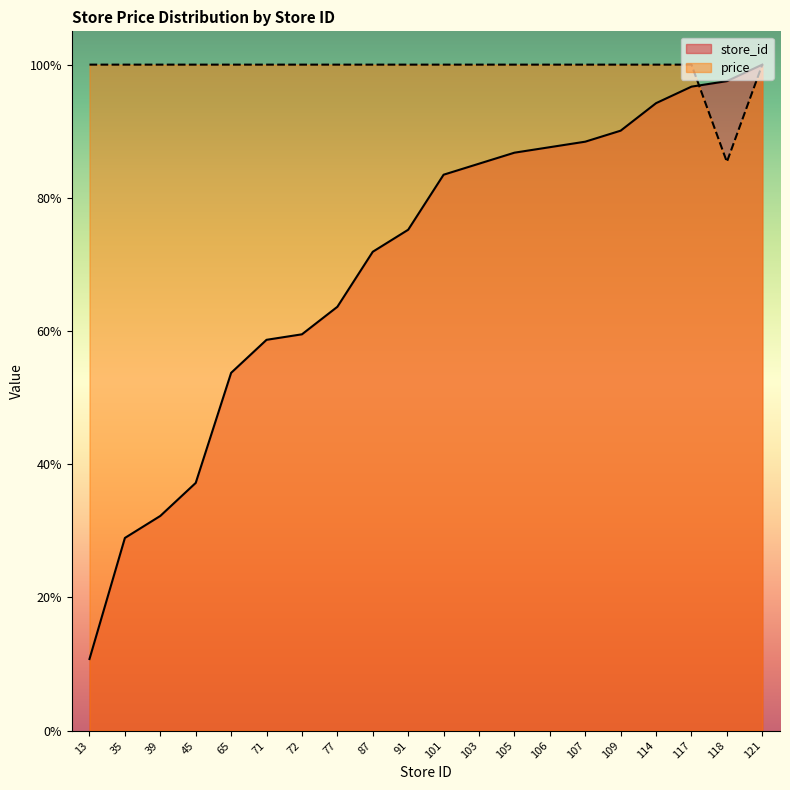

Which series has the widest spread of values?

store_id